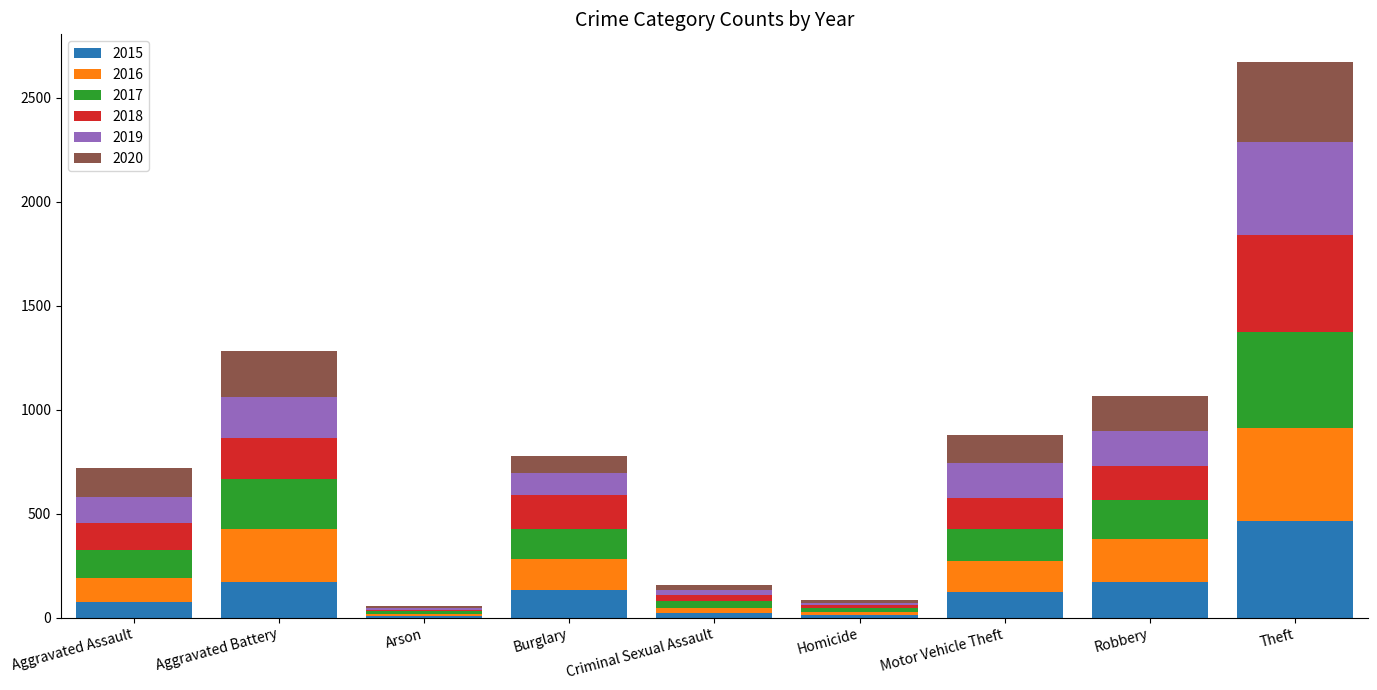

What is the total value across all series at Robbery?

1068